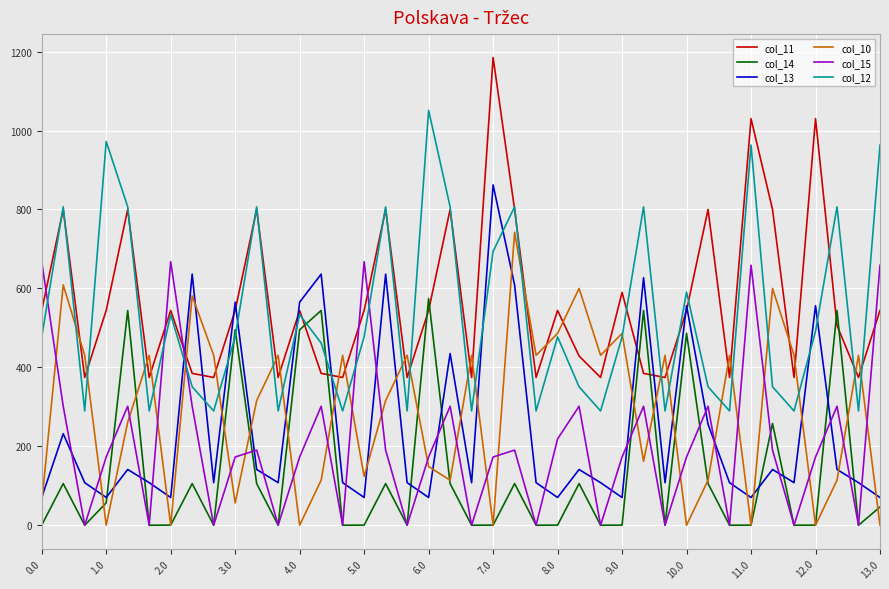

After their last crossing, which series has the higher values: col_14 or col_12?

col_12